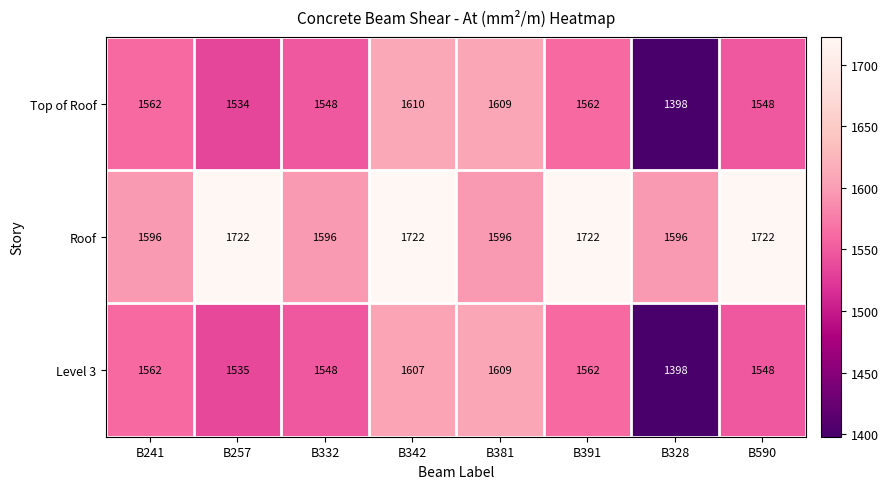

Reading right to left, what are all the values shown in this chart?

Top of Roof: B590=1548	B328=1398	B391=1562	B381=1609	B342=1610	B332=1548	B257=1534	B241=1562
Roof: B590=1722	B328=1596	B391=1722	B381=1596	B342=1722	B332=1596	B257=1722	B241=1596
Level 3: B590=1548	B328=1398	B391=1562	B381=1609	B342=1607	B332=1548	B257=1535	B241=1562